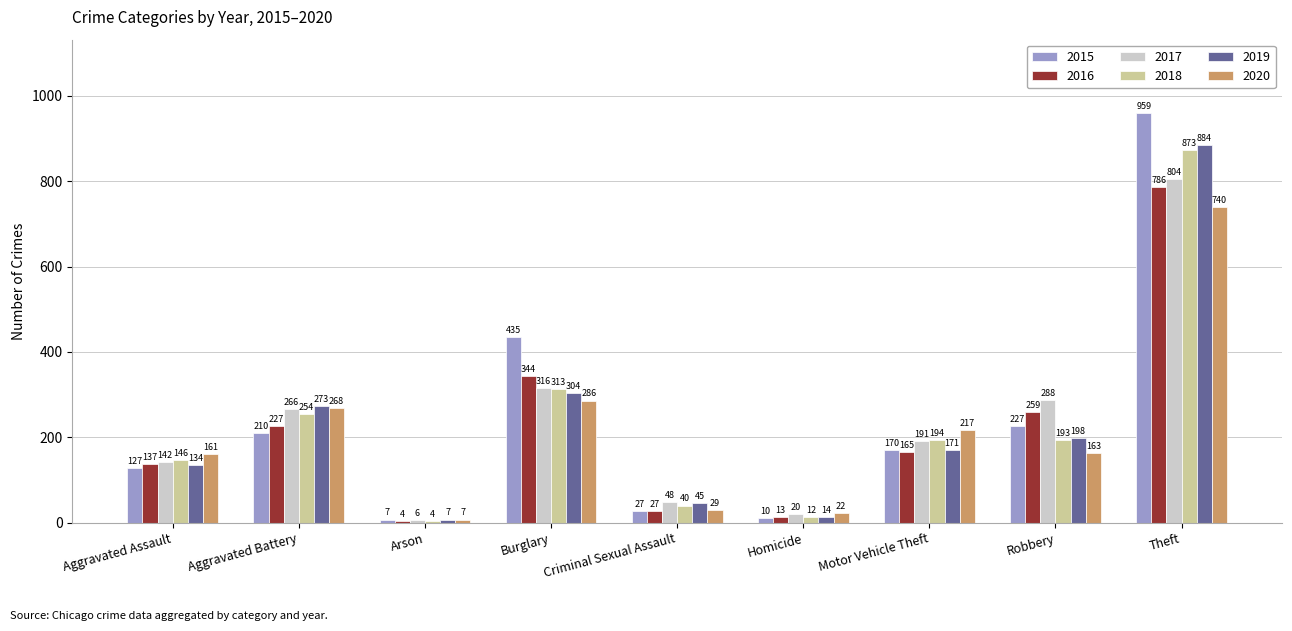

Reading right to left, transcribe all the data shown in this chart.

2015: Theft=959	Robbery=227	Motor Vehicle Theft=170	Homicide=10	Criminal Sexual Assault=27	Burglary=435	Arson=7	Aggravated Battery=210	Aggravated Assault=127
2016: Theft=786	Robbery=259	Motor Vehicle Theft=165	Homicide=13	Criminal Sexual Assault=27	Burglary=344	Arson=4	Aggravated Battery=227	Aggravated Assault=137
2017: Theft=804	Robbery=288	Motor Vehicle Theft=191	Homicide=20	Criminal Sexual Assault=48	Burglary=316	Arson=6	Aggravated Battery=266	Aggravated Assault=142
2018: Theft=873	Robbery=193	Motor Vehicle Theft=194	Homicide=12	Criminal Sexual Assault=40	Burglary=313	Arson=4	Aggravated Battery=254	Aggravated Assault=146
2019: Theft=884	Robbery=198	Motor Vehicle Theft=171	Homicide=14	Criminal Sexual Assault=45	Burglary=304	Arson=7	Aggravated Battery=273	Aggravated Assault=134
2020: Theft=740	Robbery=163	Motor Vehicle Theft=217	Homicide=22	Criminal Sexual Assault=29	Burglary=286	Arson=7	Aggravated Battery=268	Aggravated Assault=161